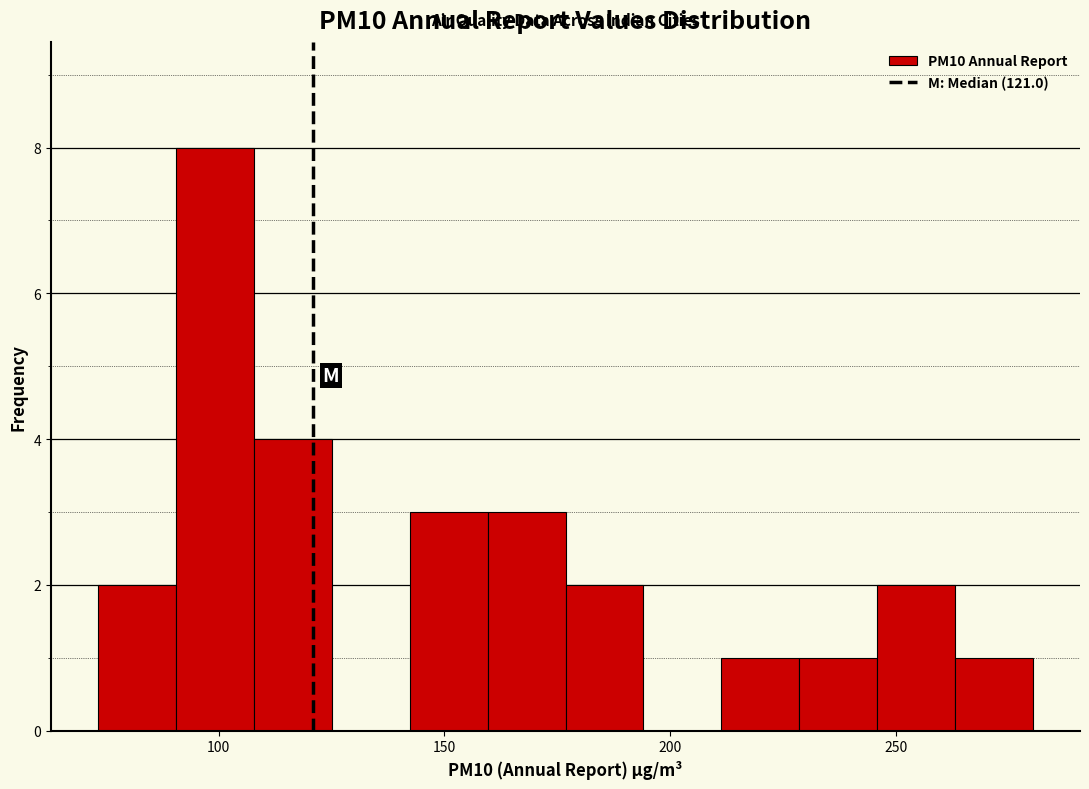

Read against the x-axis, roughly where is the centre of the tallest bar?

100